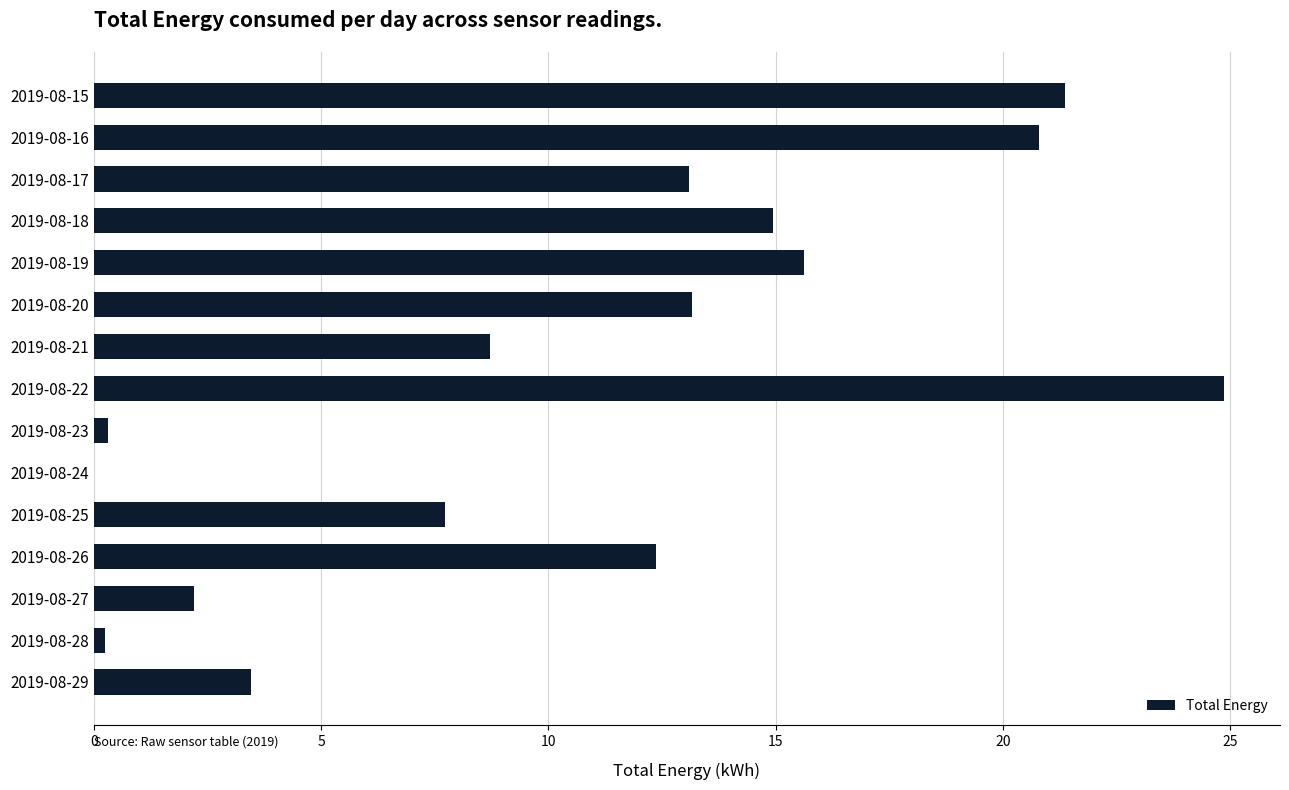

What is the sum of the values at 2019-08-21 and 2019-08-18?

23.7